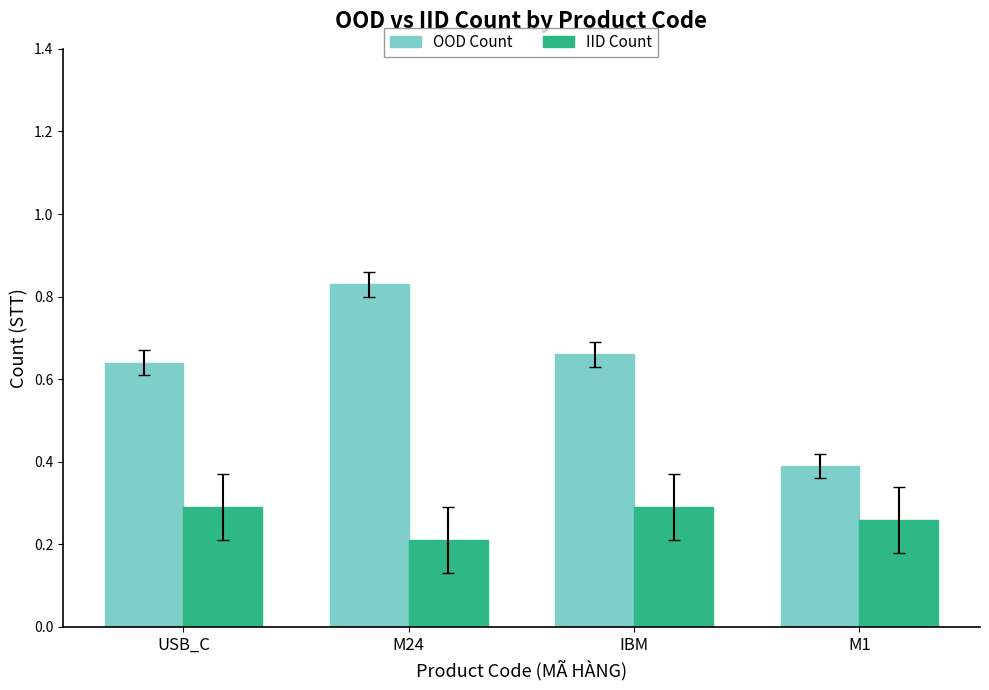

At which category does the chart reach its minimum across all series?

M24